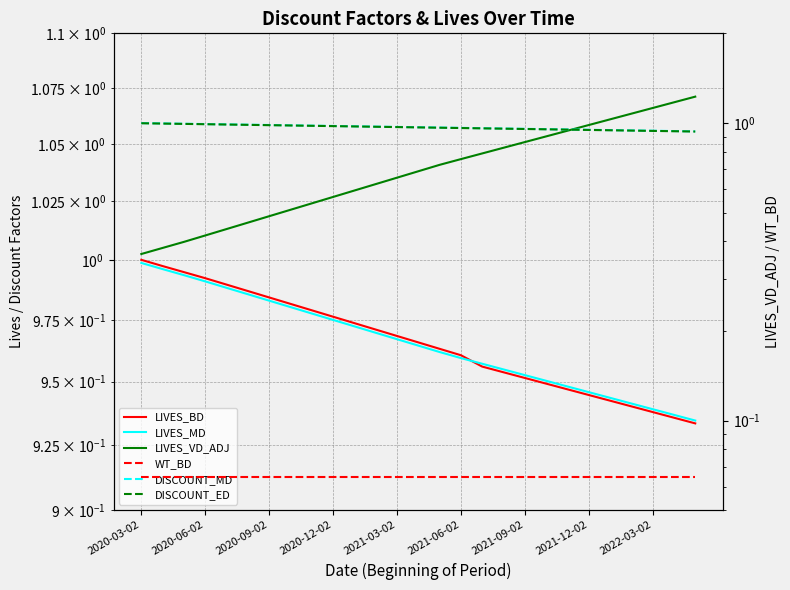

Where is LIVES_BD nearest to the value 0?

26